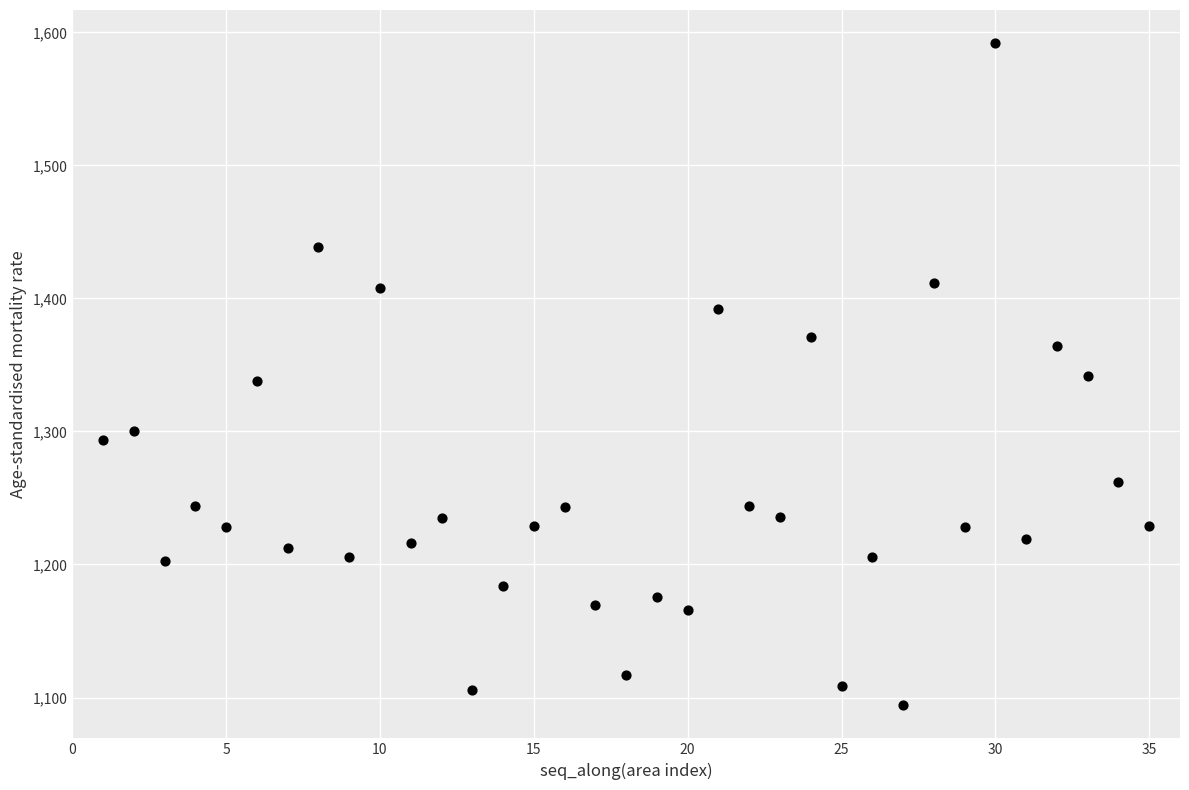

What is the range of Y values (max minus min)?

497.7